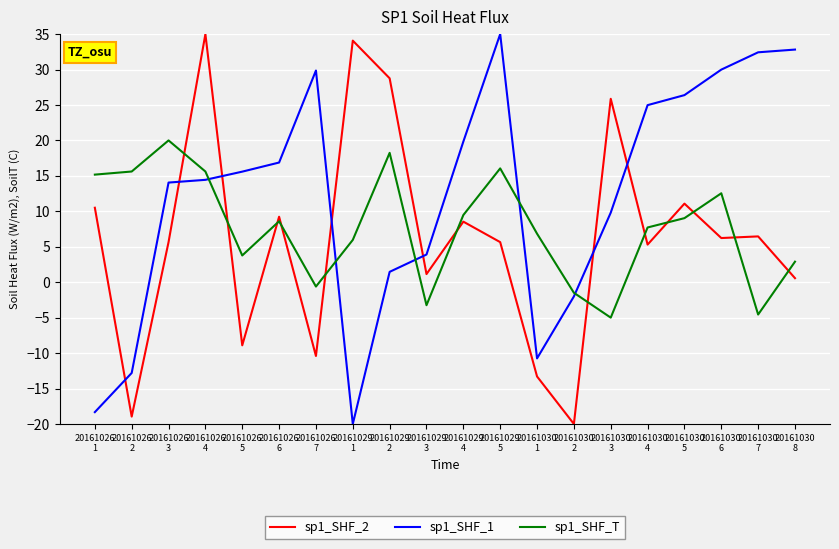

Rank the series by their average value, from lowest to highest.

sp1_SHF_2, sp1_SHF_T, sp1_SHF_1